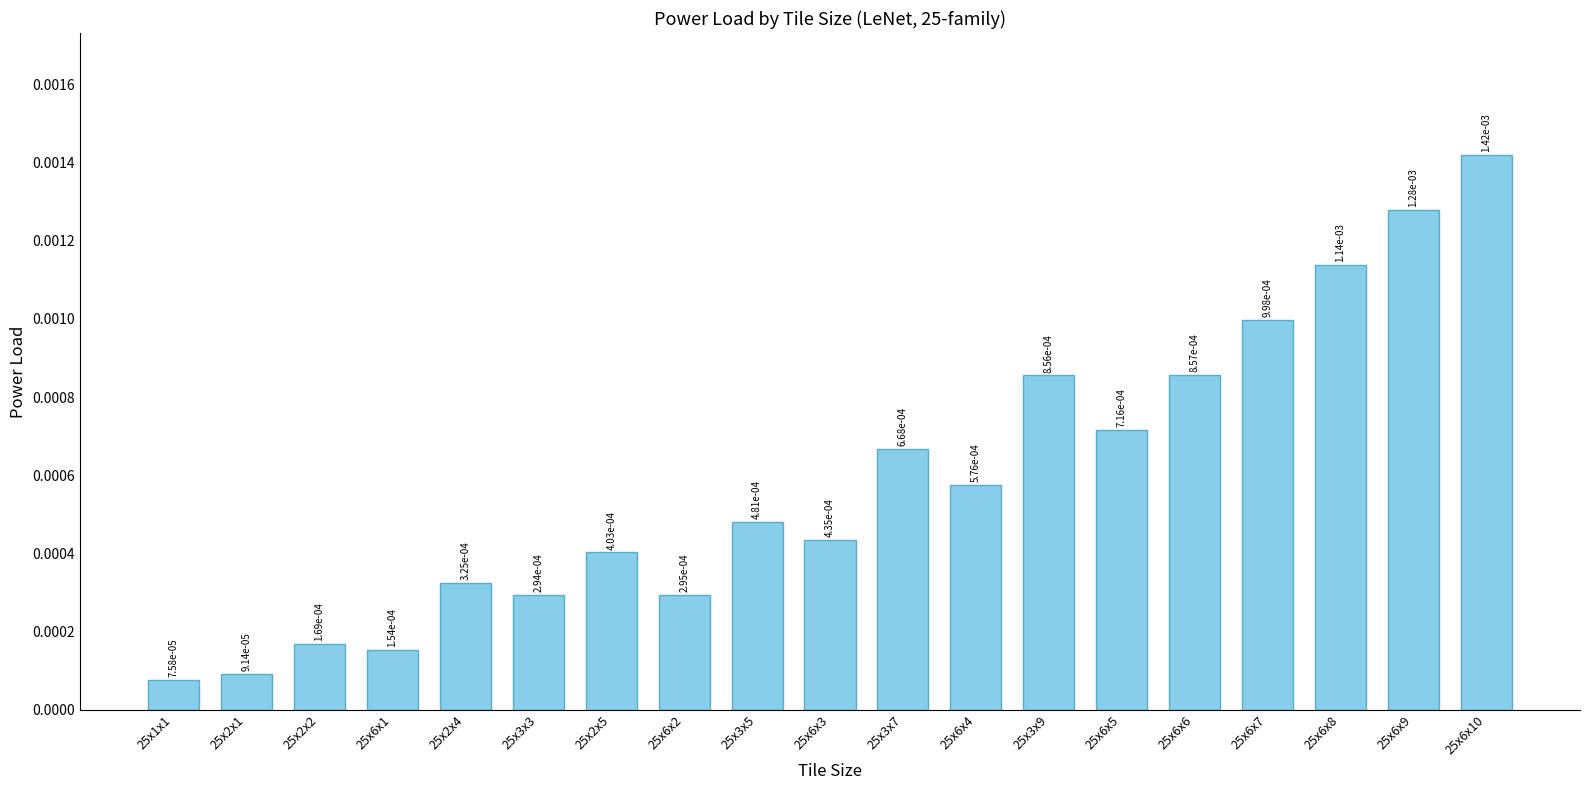

What is the label of the 10th bar from the left?

25x6x3